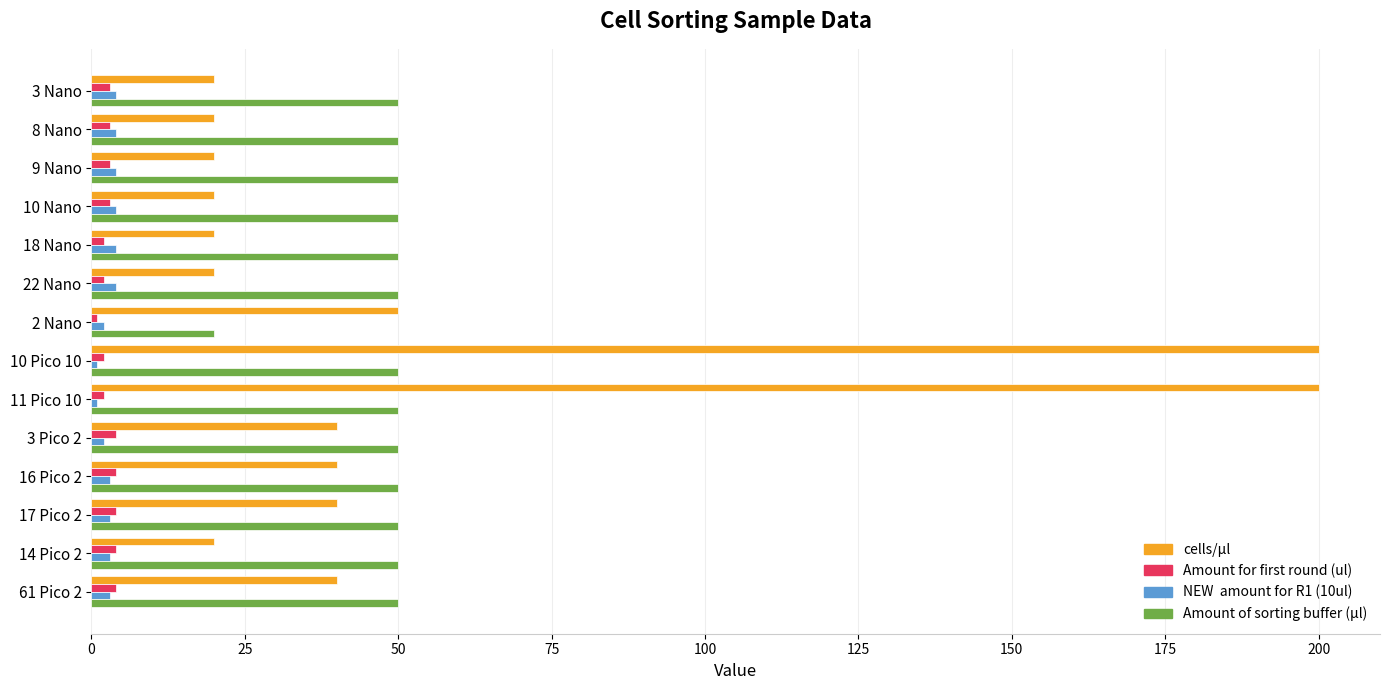

What is the maximum value shown in the chart?

200